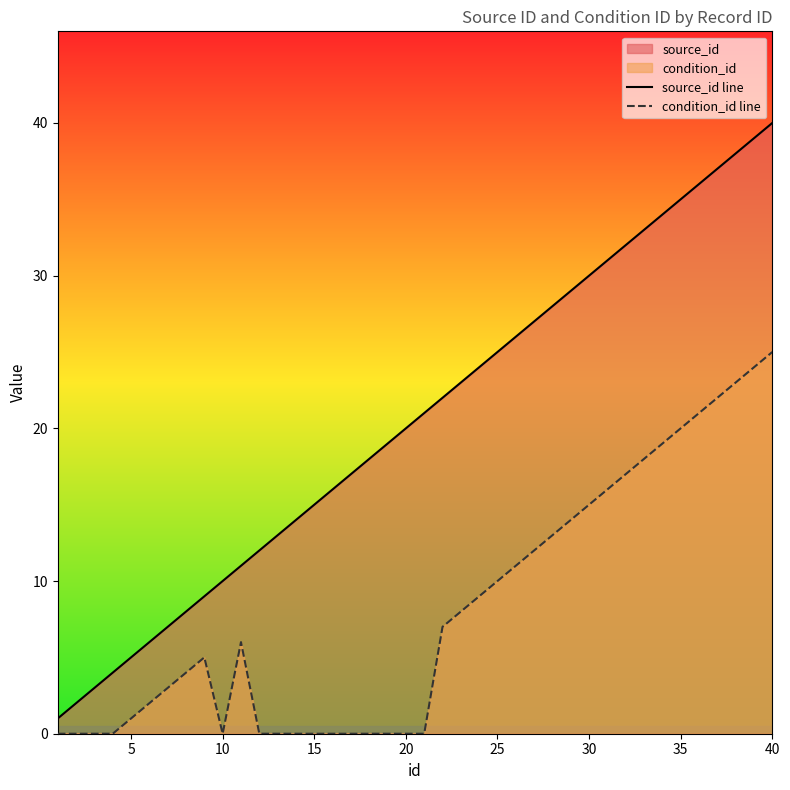

True or false: condition_id line and source_id line intersect in this chart.

False